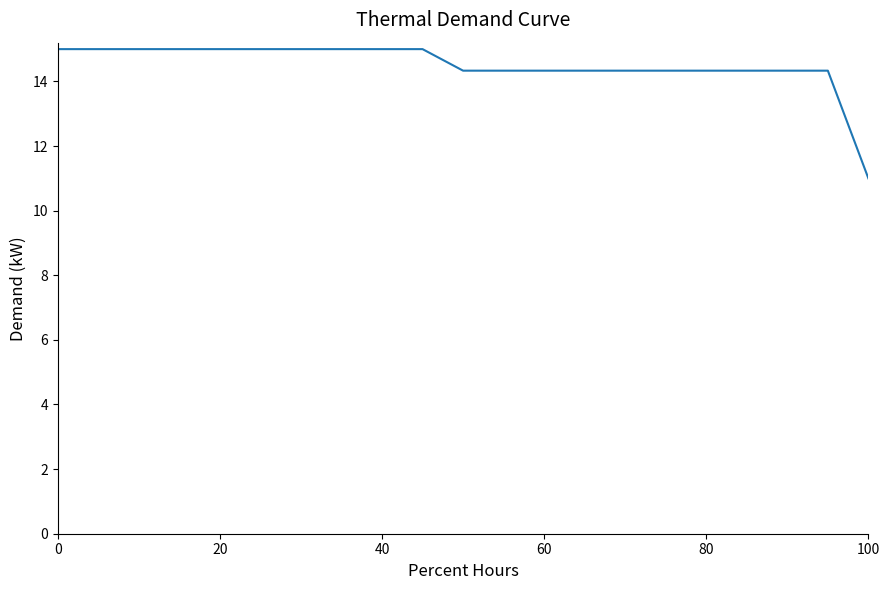

What is the maximum value shown in the chart?

15.0